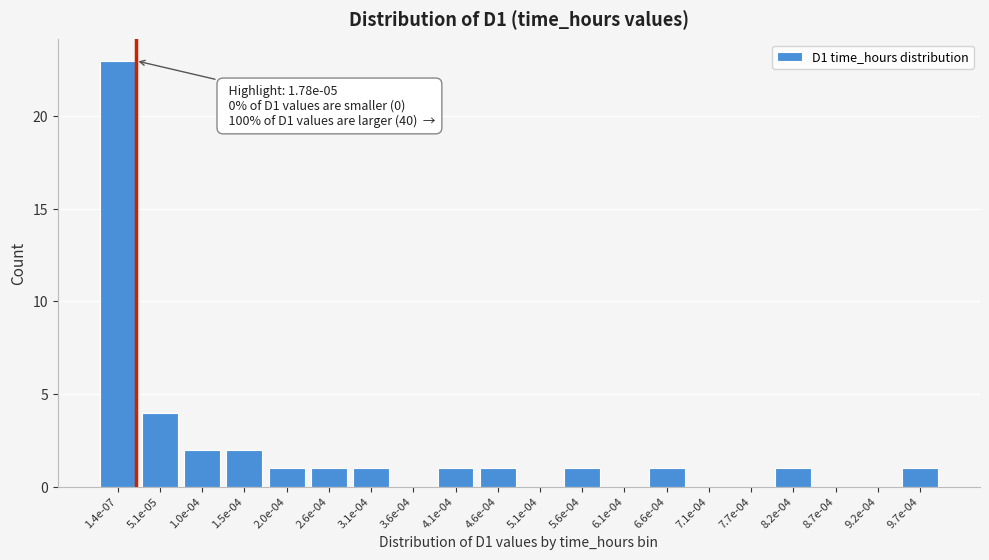

Reading left to right, what are all the values shown in this chart?

1.4e-07=23	5.1e-05=4	1.0e-04=2	1.5e-04=2	2.0e-04=1	2.6e-04=1	3.1e-04=1	3.6e-04=0	4.1e-04=1	4.6e-04=1	5.1e-04=0	5.6e-04=1	6.1e-04=0	6.6e-04=1	7.1e-04=0	7.7e-04=0	8.2e-04=1	8.7e-04=0	9.2e-04=0	9.7e-04=1